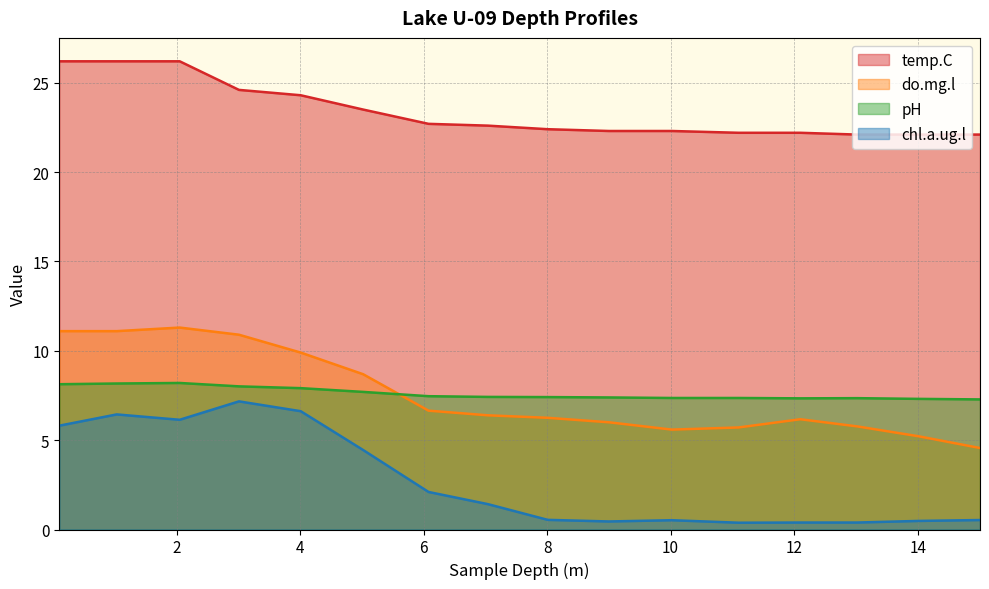

Is the value of temp.C at 0.1 greater than the value of pH at 13.02?

Yes